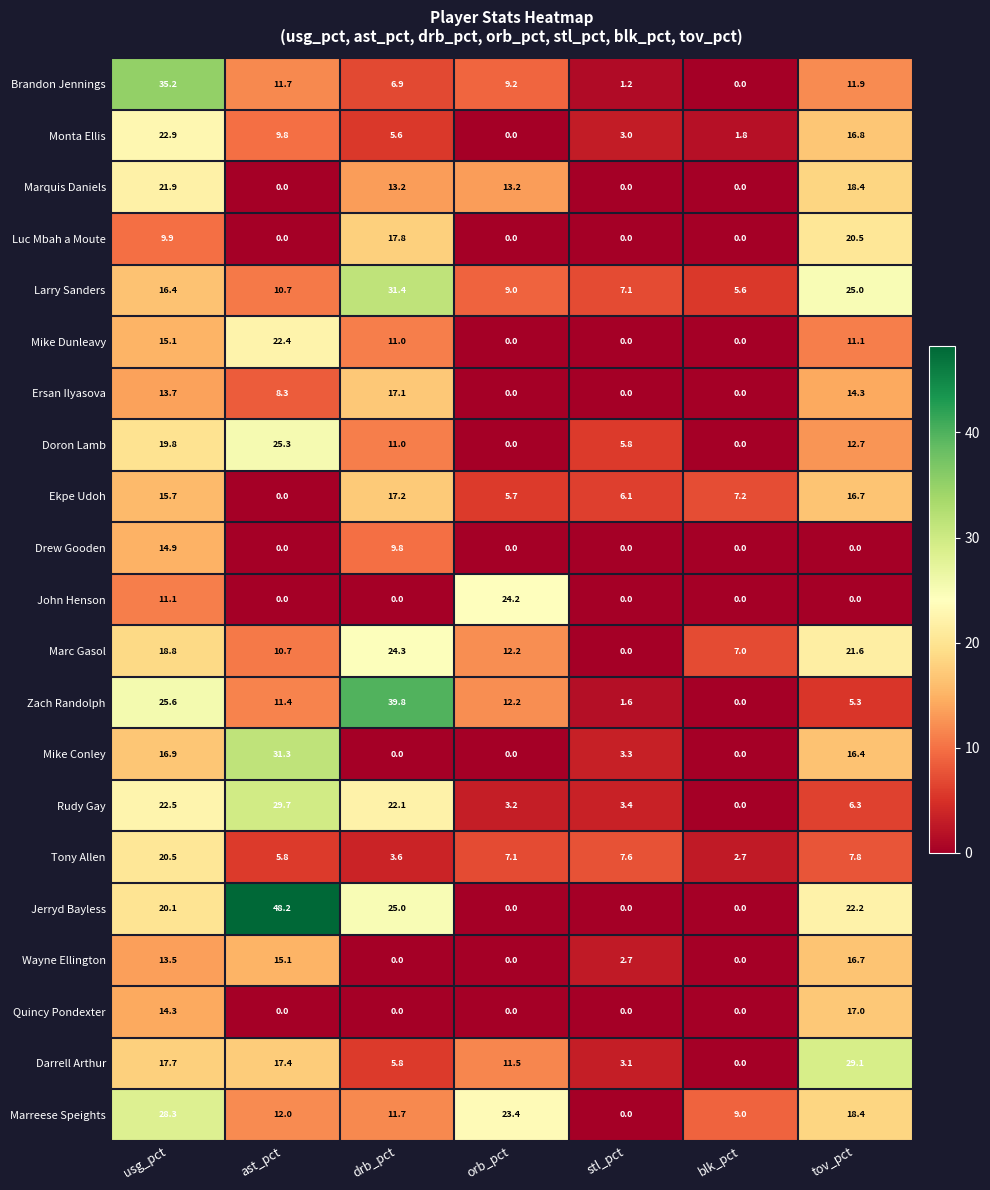

Which series has the largest range (max minus min)?

Jerryd Bayless